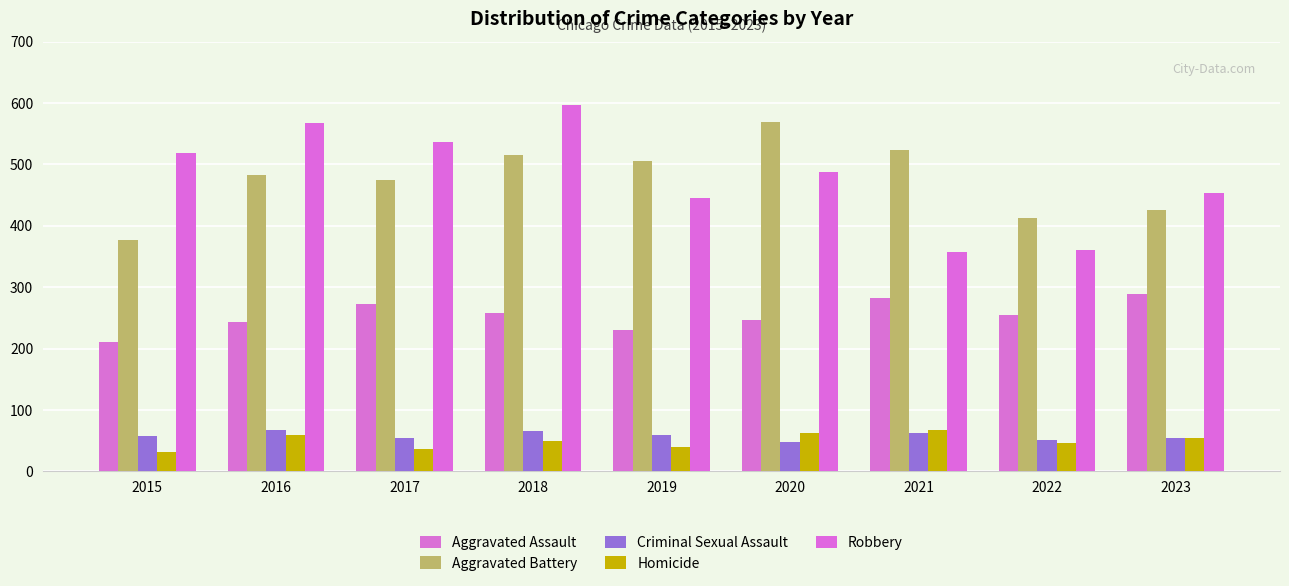

What is the minimum value for Robbery?

357